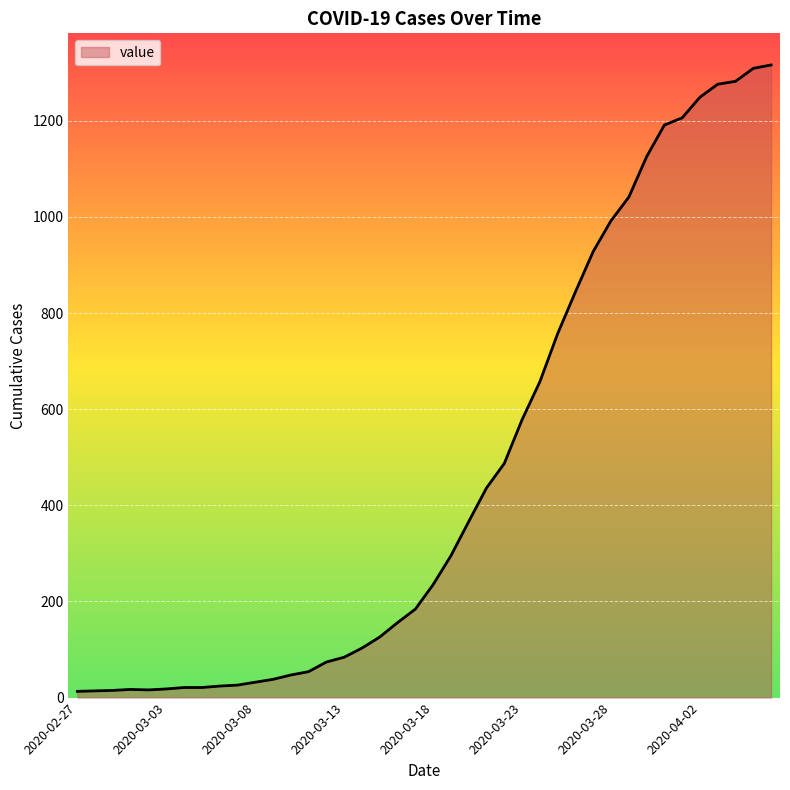

What is the maximum value shown in the chart?

1316